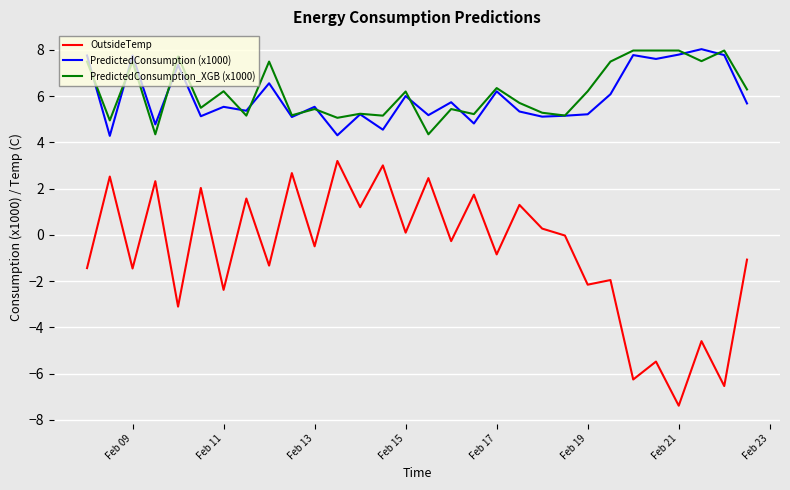

What is the minimum value shown in the chart?

-7.4